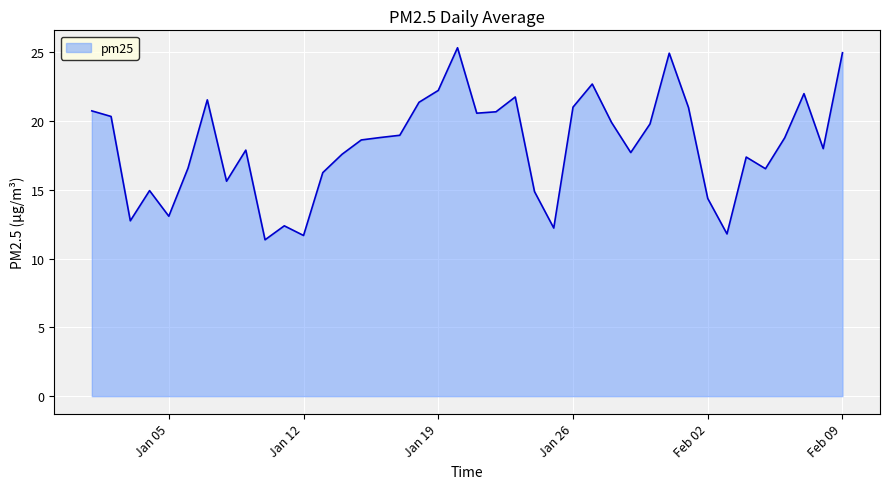

What is the difference between the maximum and minimum values?

14.0